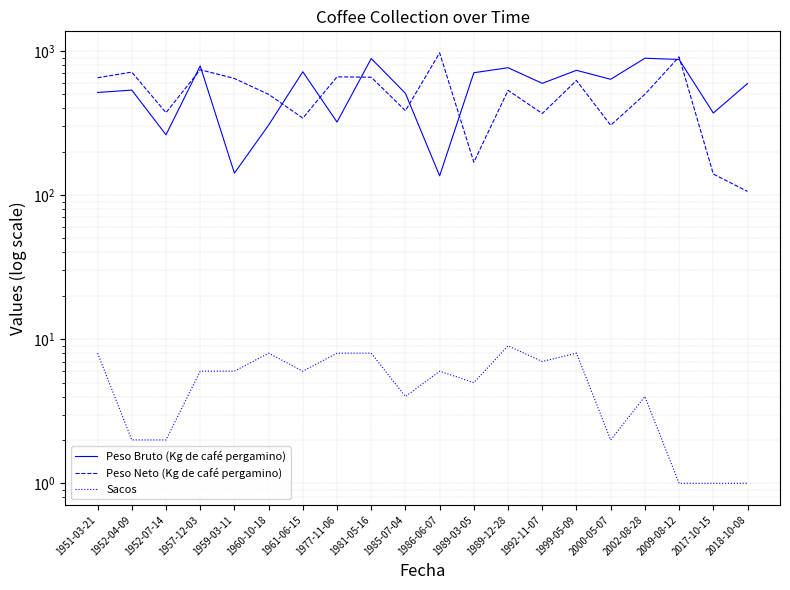

The Peso Bruto (Kg de café pergamino) series shows 116 at 2017-10-15. True or false?

False